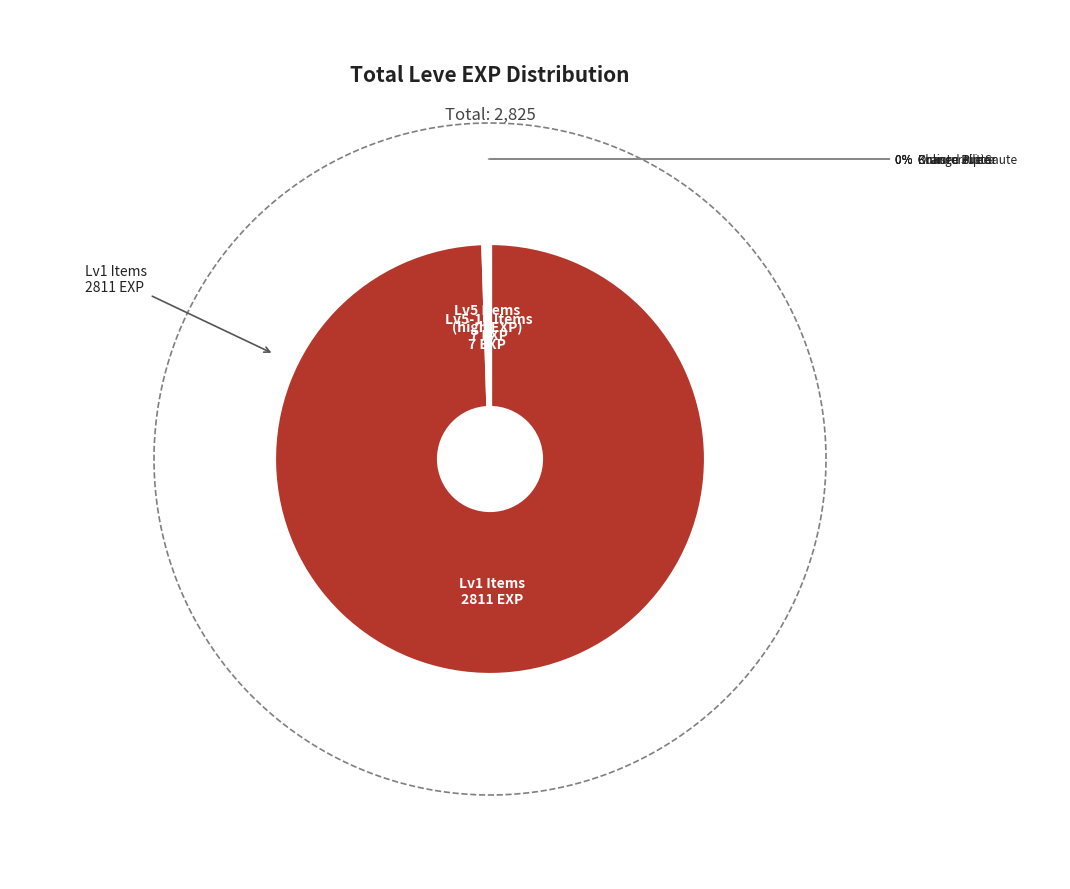

Which category has the smallest portion of the pie?

Table Salt